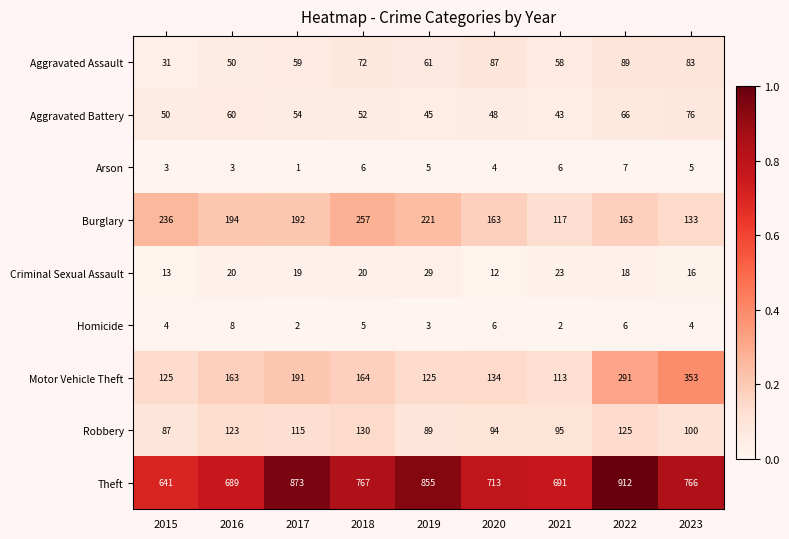

What is the sum of the Aggravated Assault values at 2022 and 2020?

176